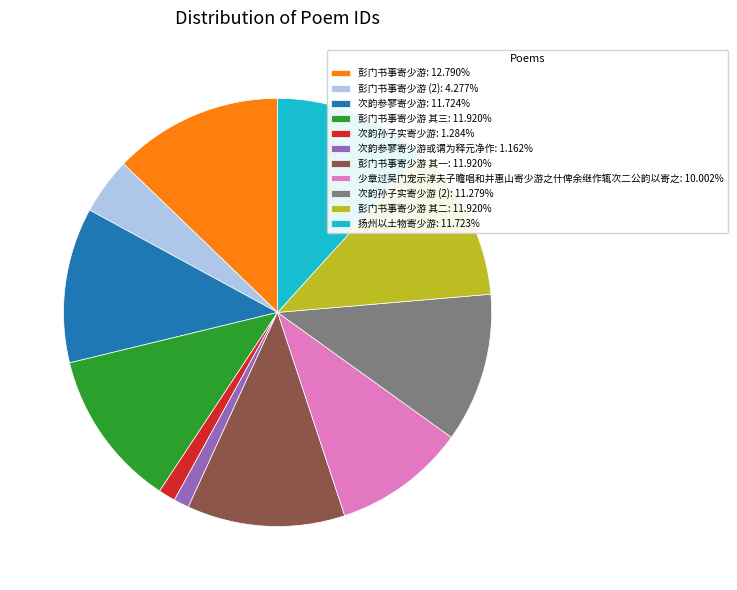

What is the ratio of the value at 次韵孙子实寄少游 (2): 11.279% to the value at 少章过吴门宠示淳夫子瞻唱和并惠山寄少游之什俾余继作辄次二公韵以寄之: 10.002%?

1.1